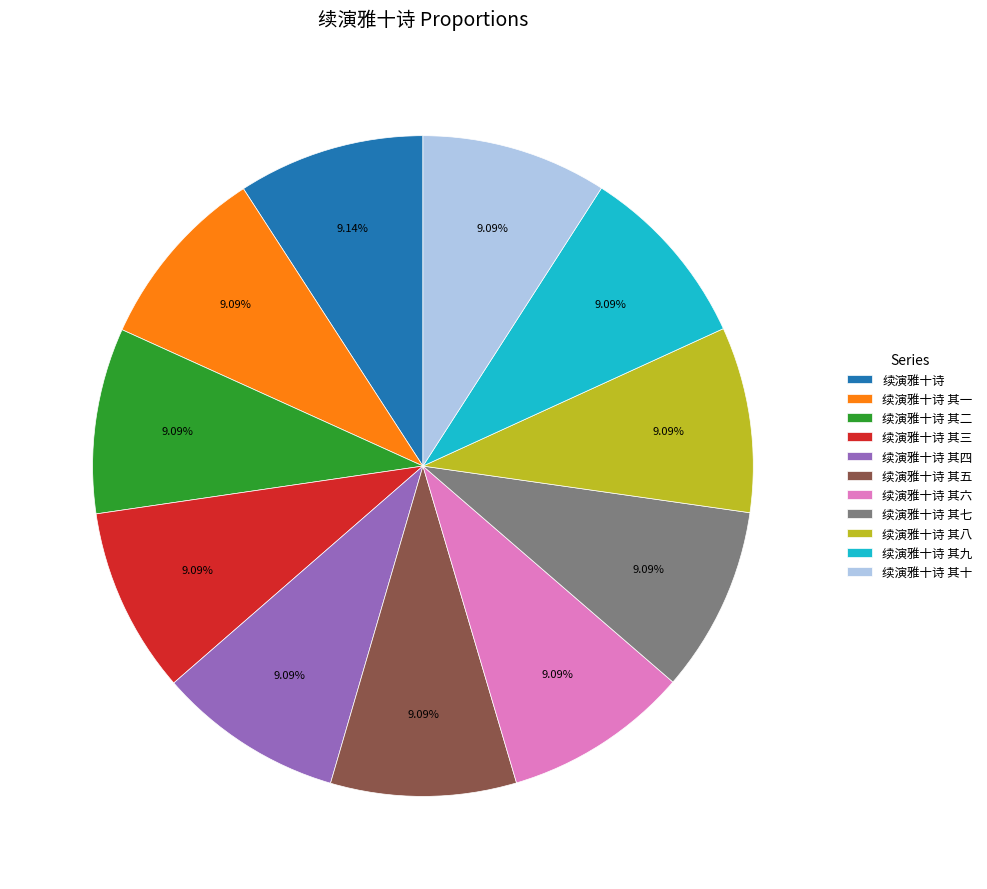

Approximately how many times larger is the value at 续演雅十诗 其一 compared to 续演雅十诗 其七?

1.0